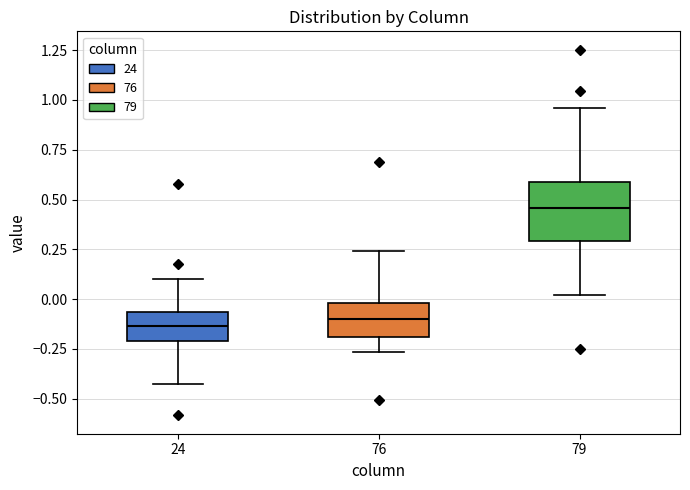

Reading left to right, read every box against the y-axis: the position of its median line, the range the box covers, and the ends of its whiskers. The values are not printed on the chart, so give them approximately, as read against the axis.

24: median -0.15, box -0.20 to -0.05, whiskers -0.45 to 0.10
76: median -0.10, box -0.20 to 0.00, whiskers -0.25 to 0.25
79: median 0.45, box 0.30 to 0.60, whiskers 0.00 to 0.95